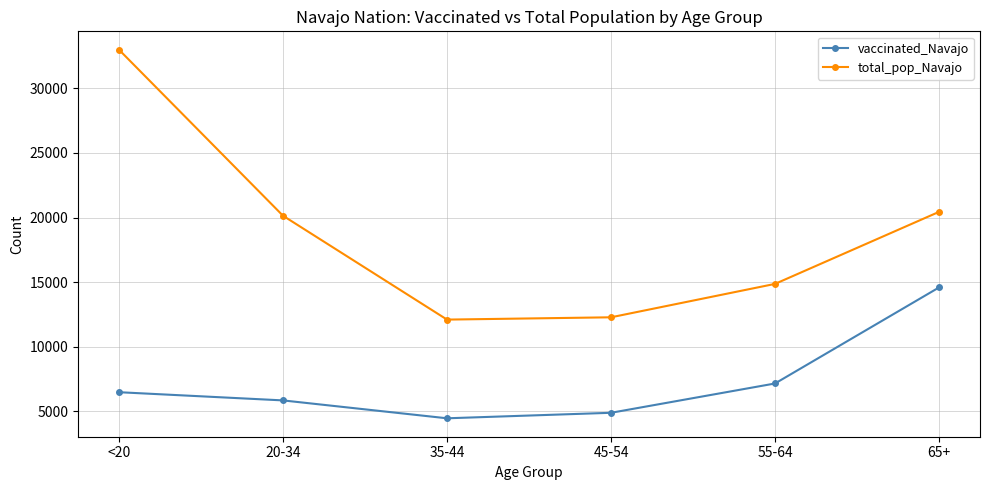

What is the average value of the vaccinated_Navajo series?

7246